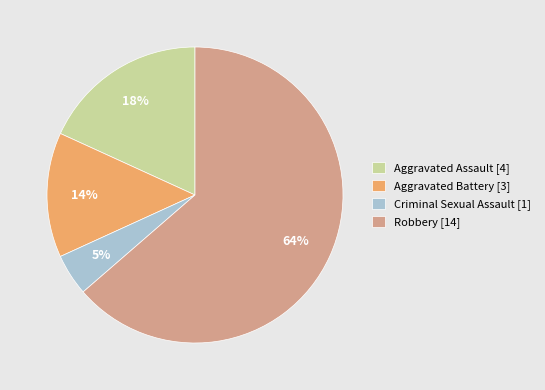

How many slices are in this pie chart?

4